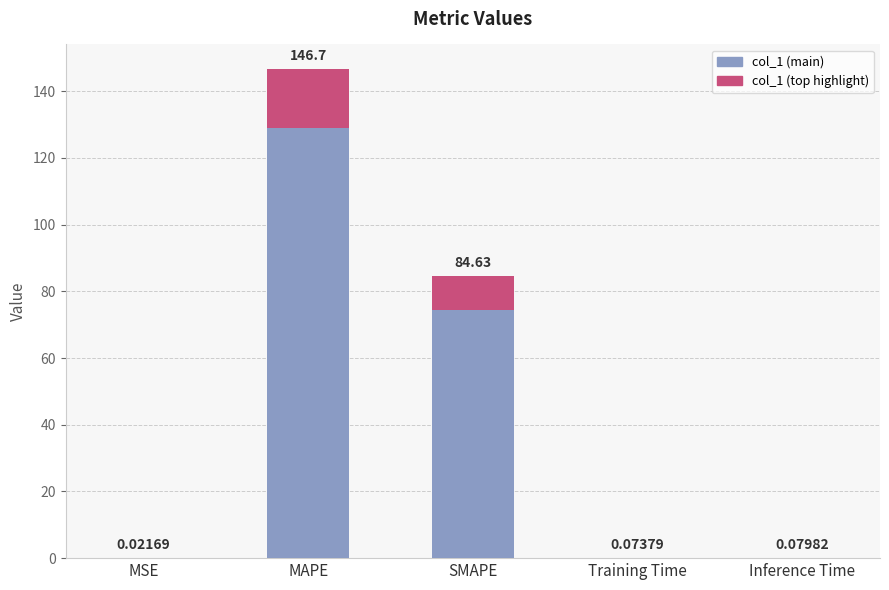

Reading left to right, what are all the values shown in this chart?

0.0	146.7	84.6	0.1	0.1